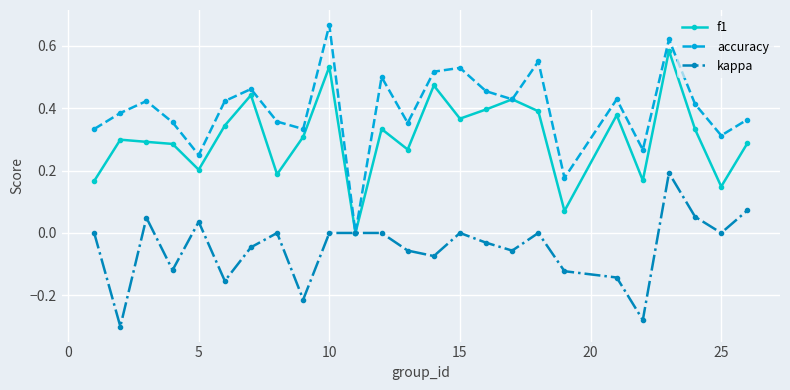

List the series in order of their peak value, highest first.

accuracy, f1, kappa